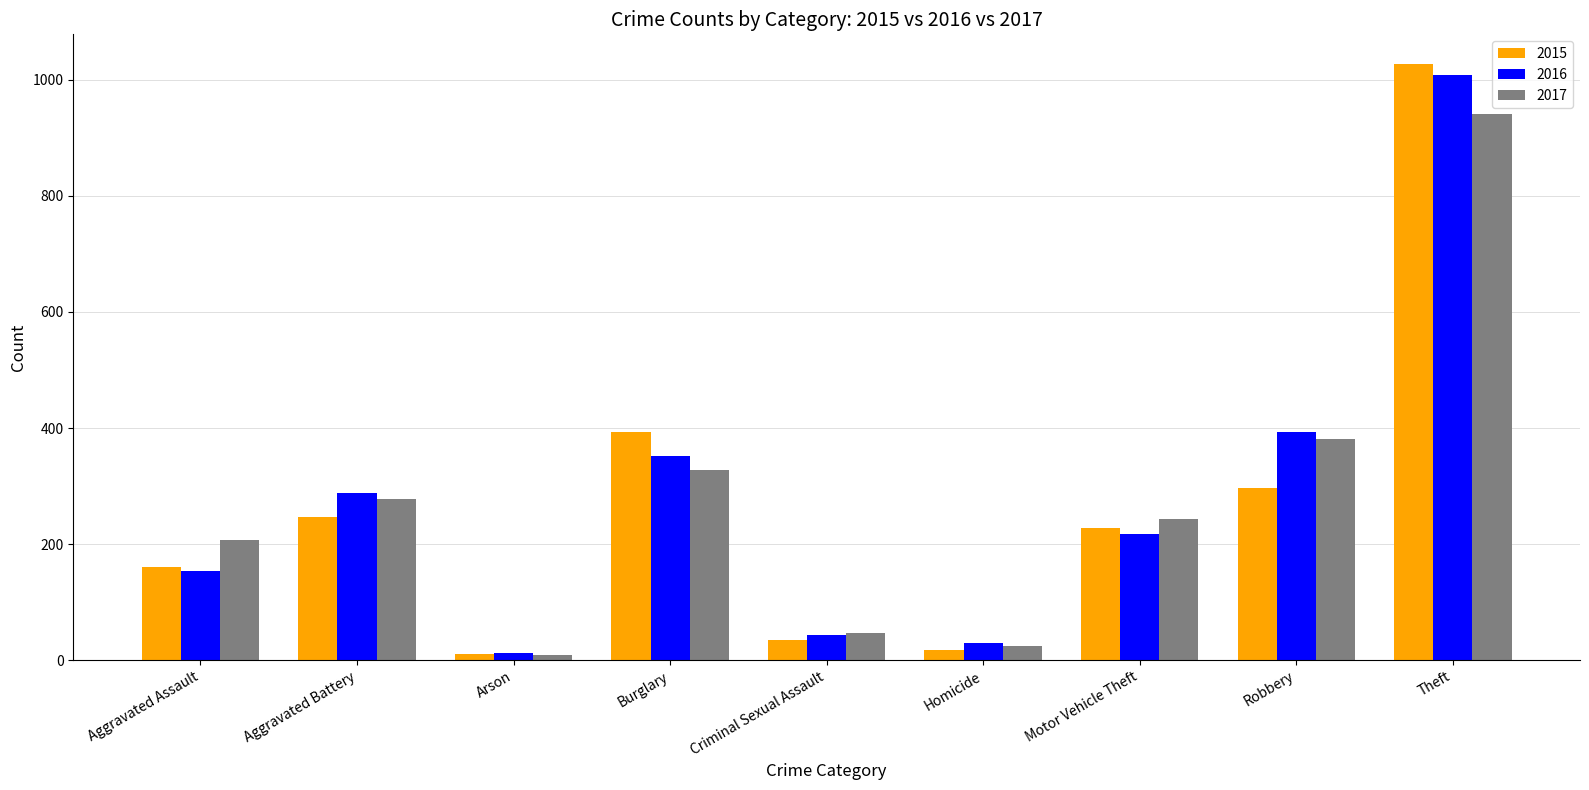

What are all the series names shown in the legend?

2015, 2016, 2017